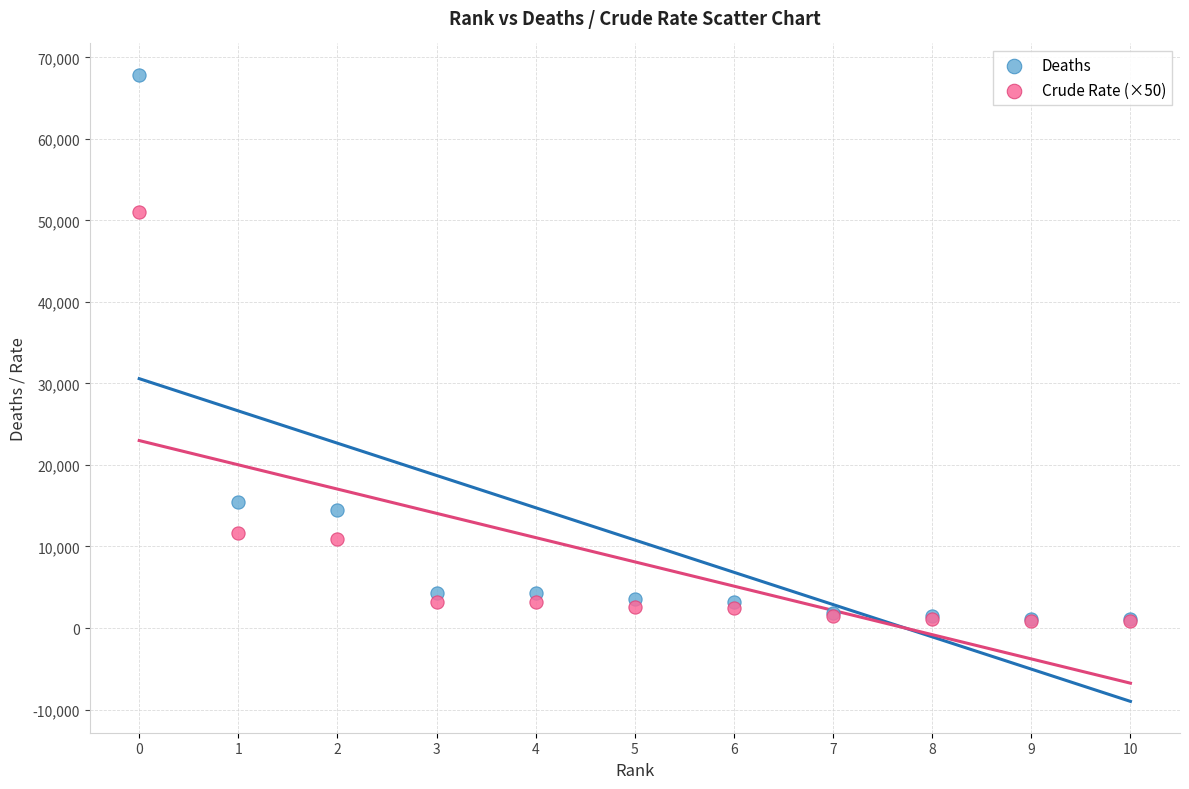

Which series reaches the maximum Y coordinate?

Deaths